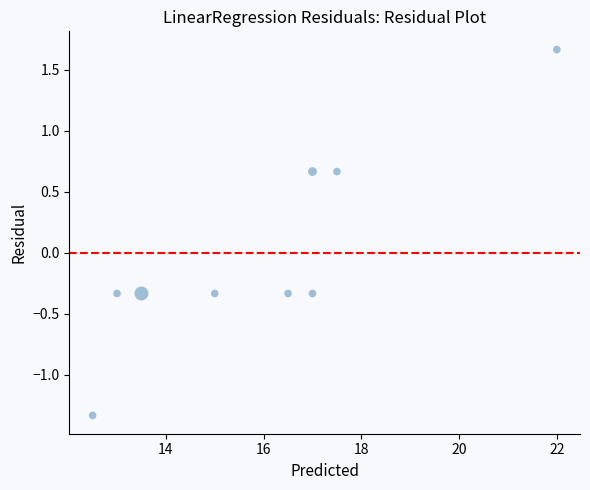

What is the range of X values (max minus min)?

9.5